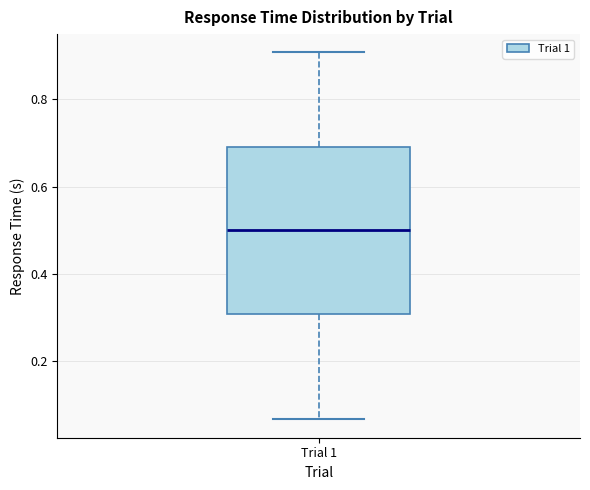

Where does the upper whisker of the box for Trial 1 end on the y-axis? The values are not printed on the chart, so give them approximately, as read against the axis.

0.90